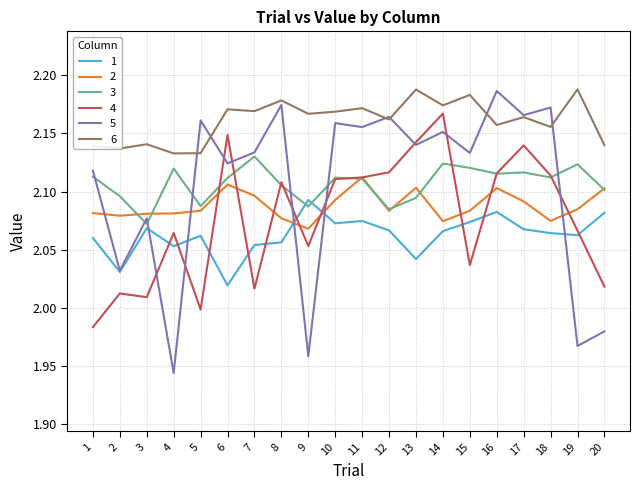

Which category has the lowest value in the 1 series?

6